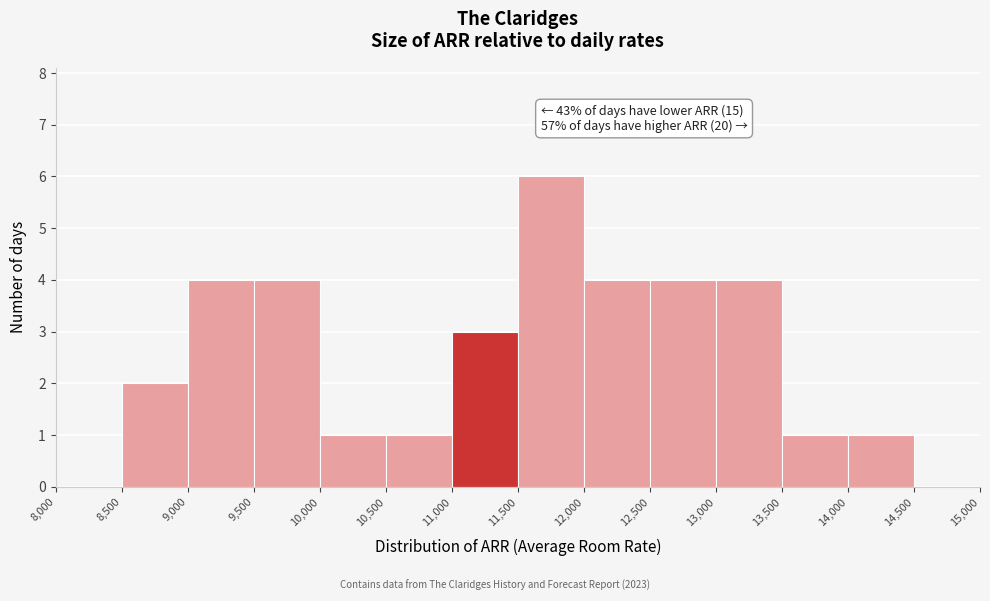

Which range on the x-axis has the tallest bar?

11,500 to 12,000